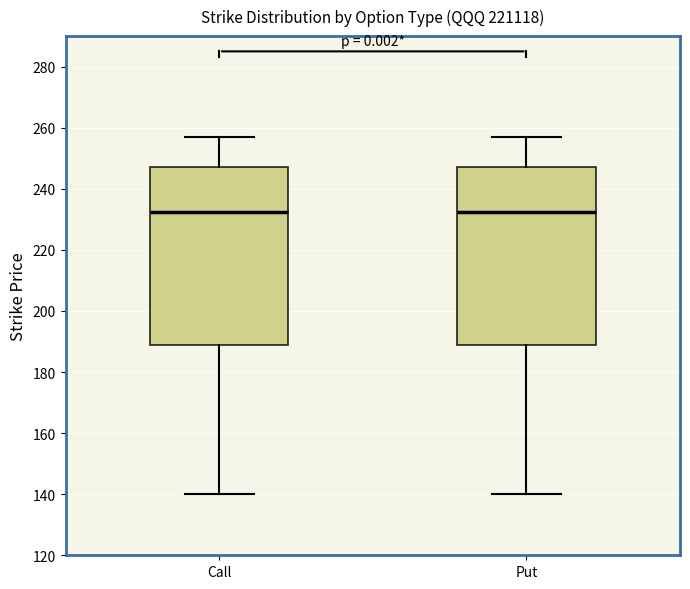

Where is the lower edge of the box for Put on the y-axis? The values are not printed on the chart, so give them approximately, as read against the axis.

188